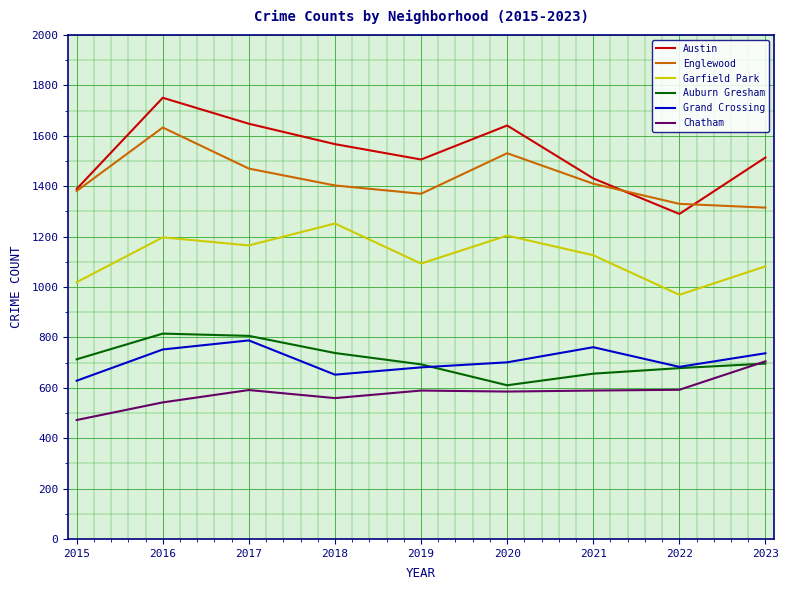

True or false: Garfield Park has a value of 1571 at 2015.

False